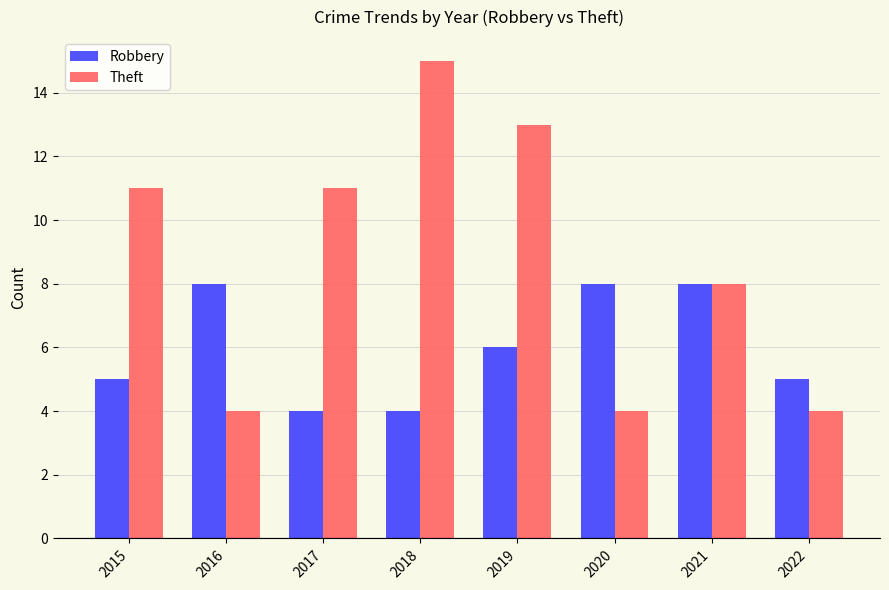

What is the difference between the maximum and second lowest values in the Robbery series?

4